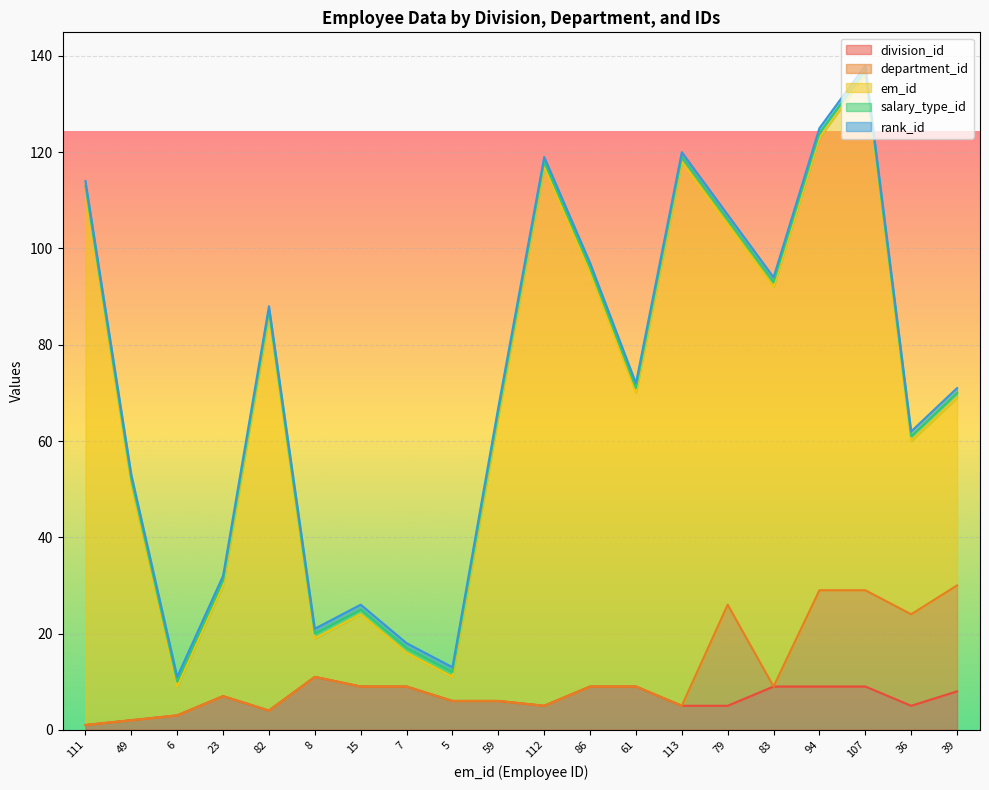

What is the minimum value for em_id?

5